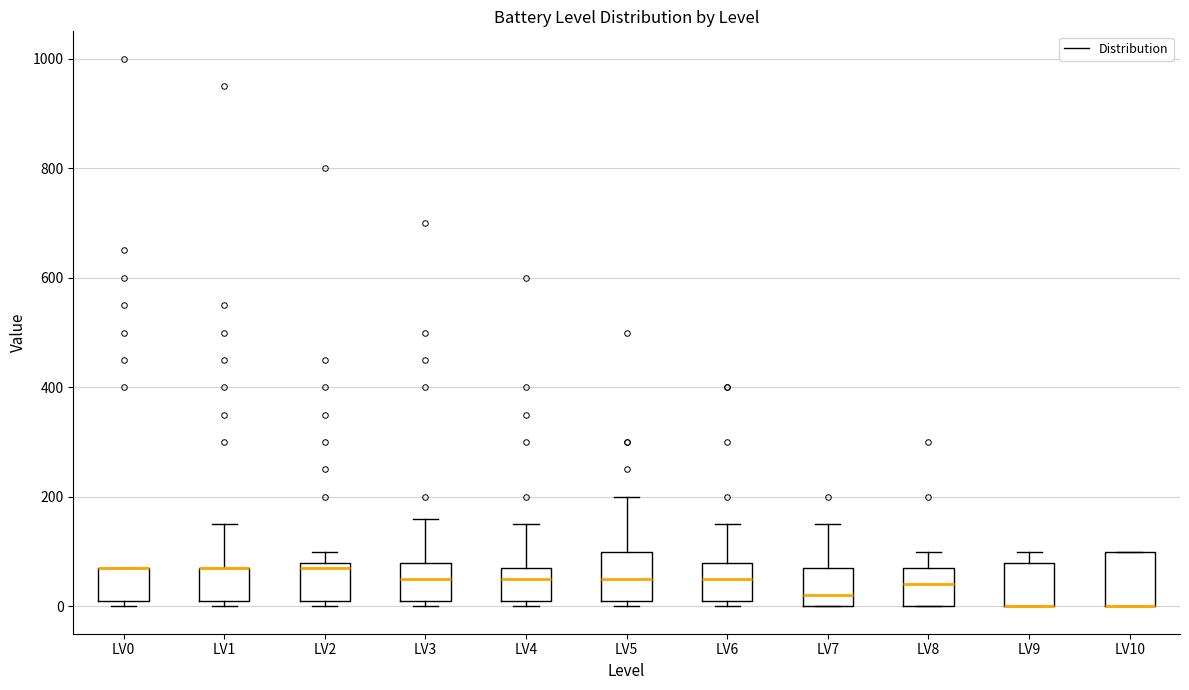

Reading left to right, transcribe this box plot: for each box, give where its median line is, the range the box spans, and where its two whiskers end, as read against the y-axis. The values are not printed on the chart, so give them approximately, as read against the axis.

LV0: median 80 (drawn on the box's upper edge), box 20 to 80, whiskers 0 to 80
LV1: median 80 (drawn on the box's upper edge), box 20 to 80, whiskers 0 to 160
LV2: median 80 (just below the box's upper edge), box 20 to 80, whiskers 0 to 100
LV3: median 60, box 20 to 80, whiskers 0 to 160
LV4: median 60, box 20 to 80, whiskers 0 to 160
LV5: median 60, box 20 to 100, whiskers 0 to 200
LV6: median 60, box 20 to 80, whiskers 0 to 160
LV7: median 20, box 0 to 80, whiskers 0 to 160
LV8: median 40, box 0 to 80, whiskers 0 to 100
LV9: median 0 (drawn on the box's lower edge), box 0 to 80, whiskers 0 to 100
LV10: median 0 (drawn on the box's lower edge), box 0 to 100, whiskers 0 to 100